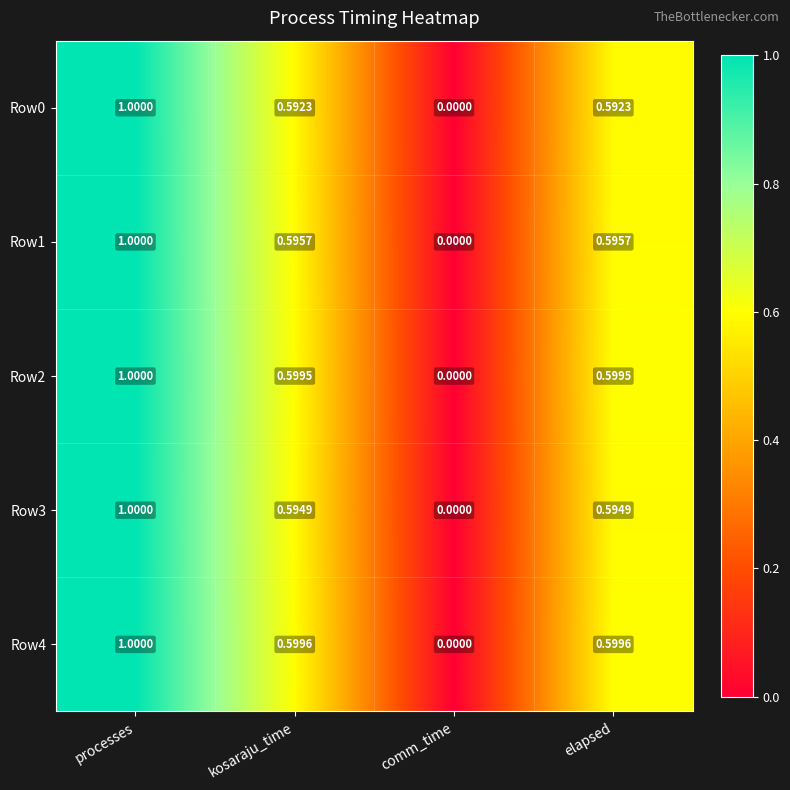

How many data points does each series have?

4